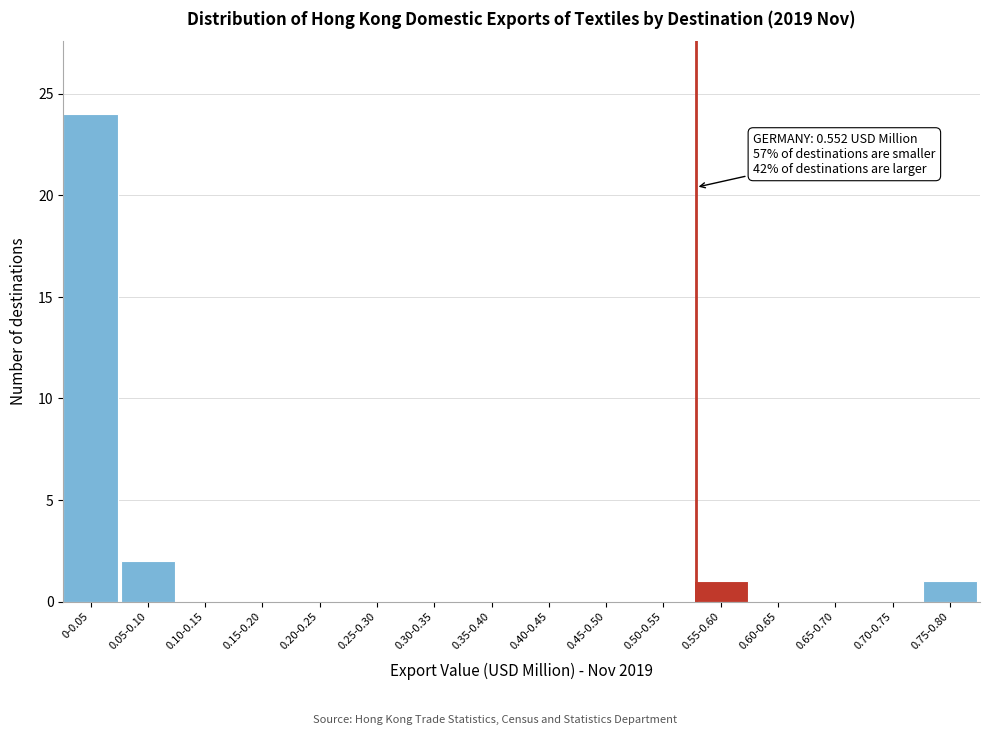

Reading right to left, list all the values displayed in this chart.

0.75-0.80=1	0.70-0.75=0	0.65-0.70=0	0.60-0.65=0	0.55-0.60=1	0.50-0.55=0	0.45-0.50=0	0.40-0.45=0	0.35-0.40=0	0.30-0.35=0	0.25-0.30=0	0.20-0.25=0	0.15-0.20=0	0.10-0.15=0	0.05-0.10=2	0-0.05=24